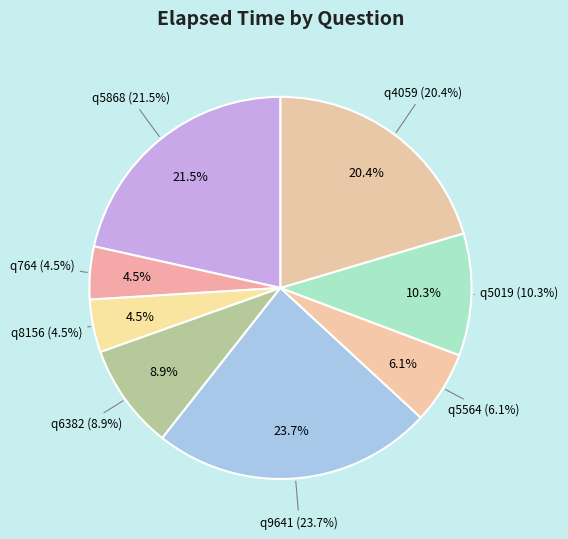

Which category has the biggest portion of the pie?

q9641